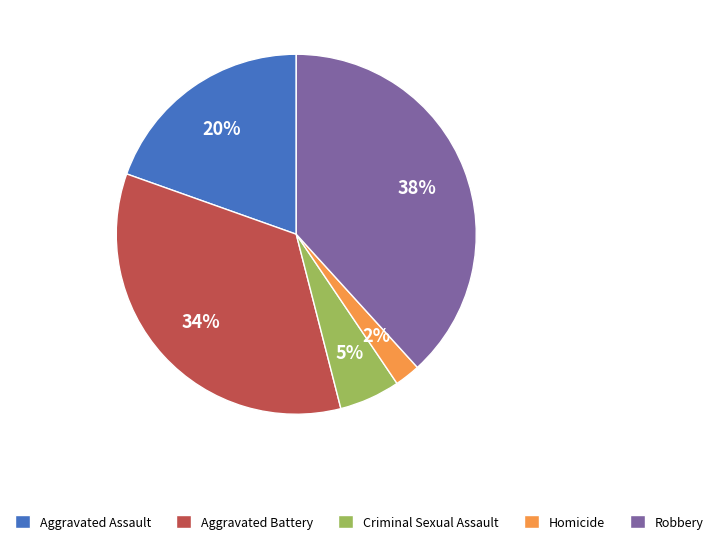

Rank the categories by value from lowest to highest.

Homicide, Criminal Sexual Assault, Aggravated Assault, Aggravated Battery, Robbery